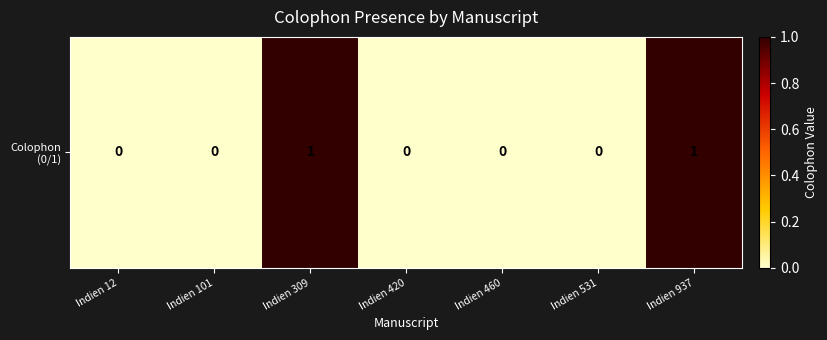

Rank the categories by value from highest to lowest.

Indien 309, Indien 937, Indien 12, Indien 101, Indien 420, Indien 460, Indien 531